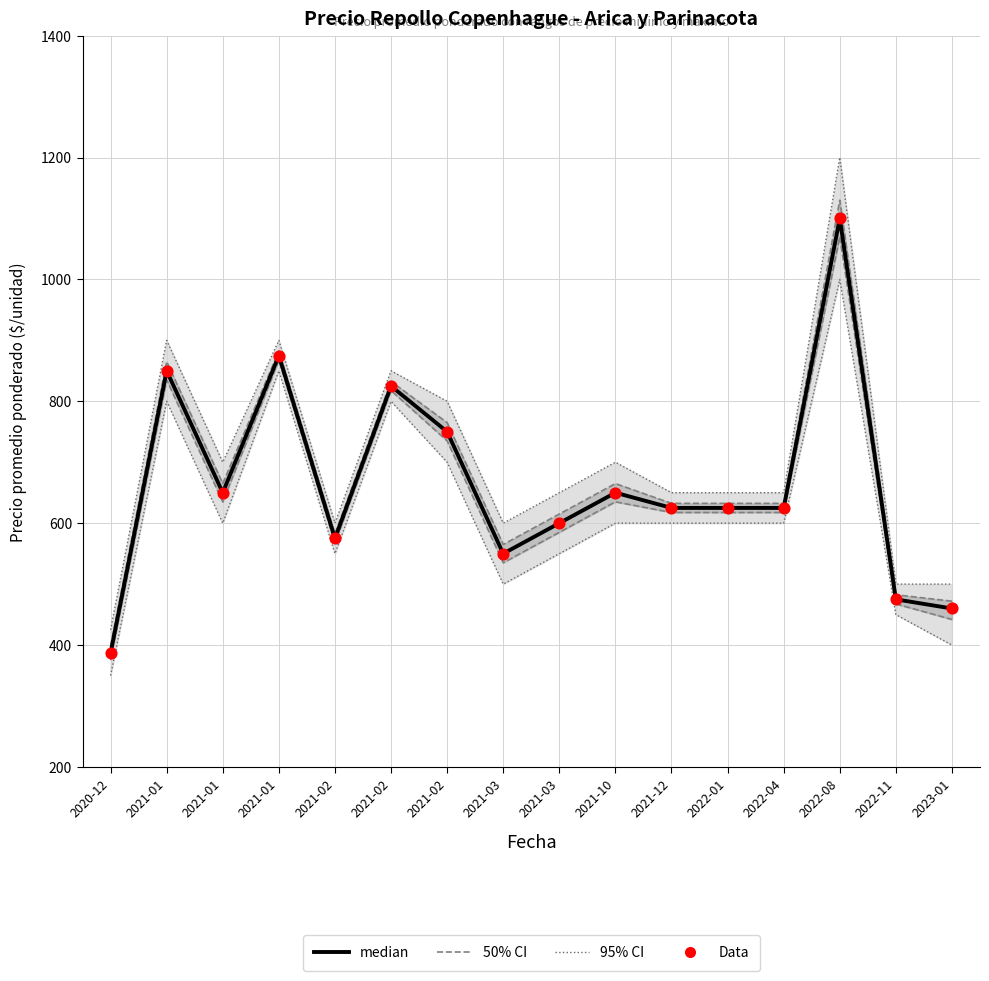

At how many categories does at least one series exceed 927?

1